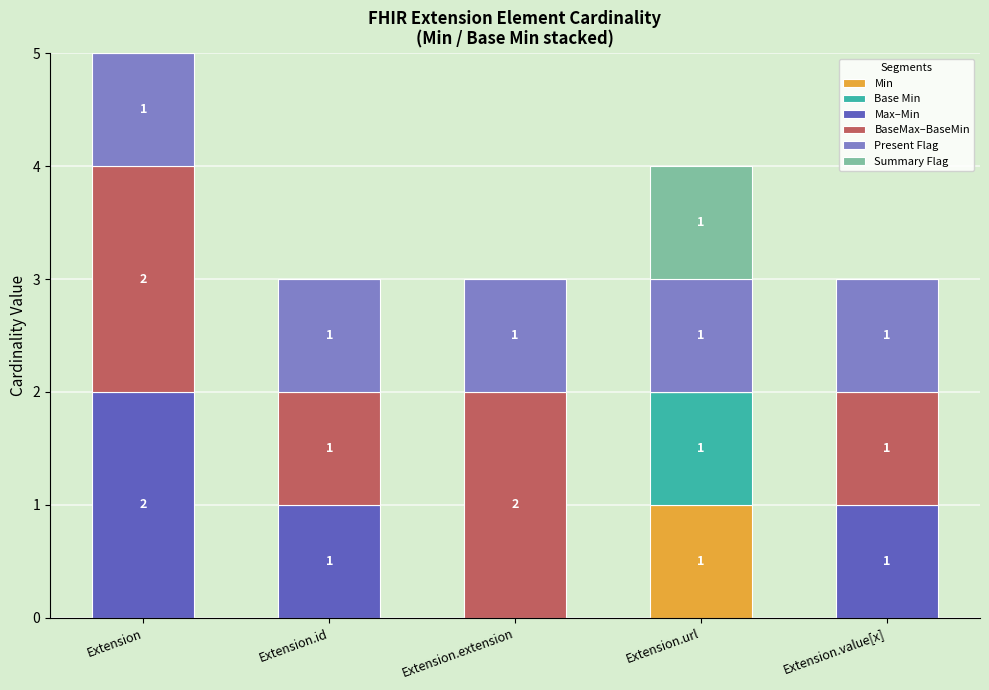

What is the total value across all series at Extension?

5